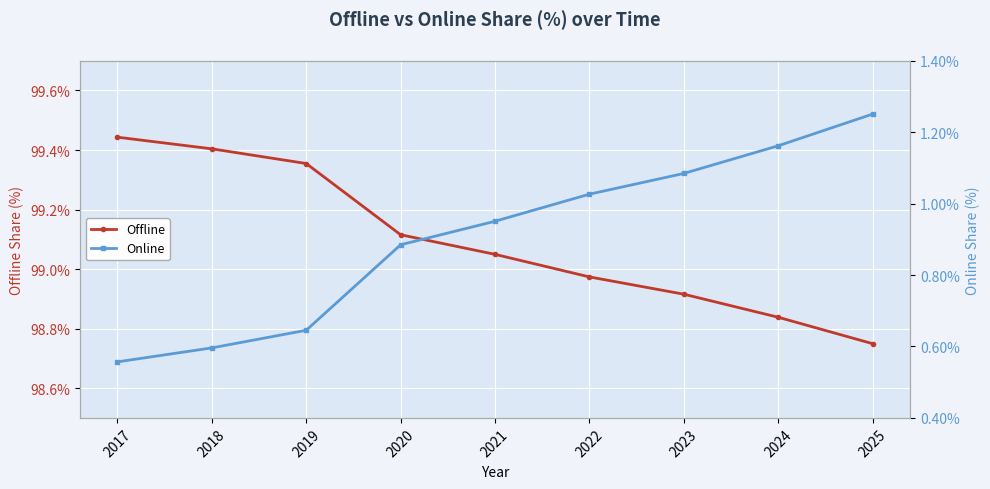

Is the value of Offline at 2025 greater than the value of Online at 2019?

Yes